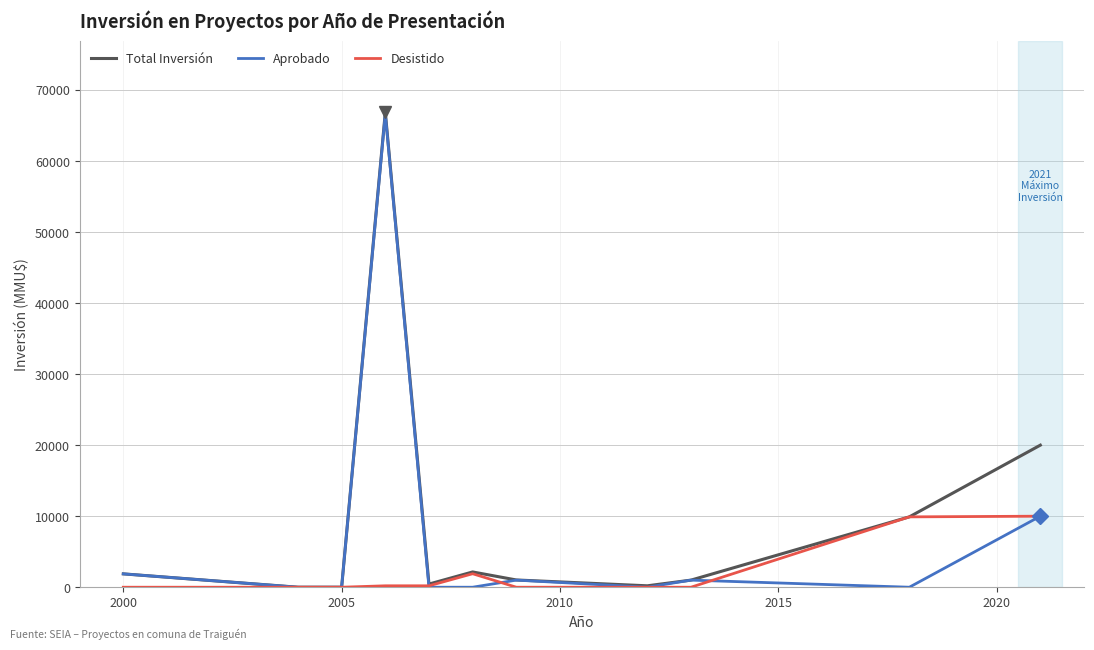

What is the maximum value shown in the chart?

66855